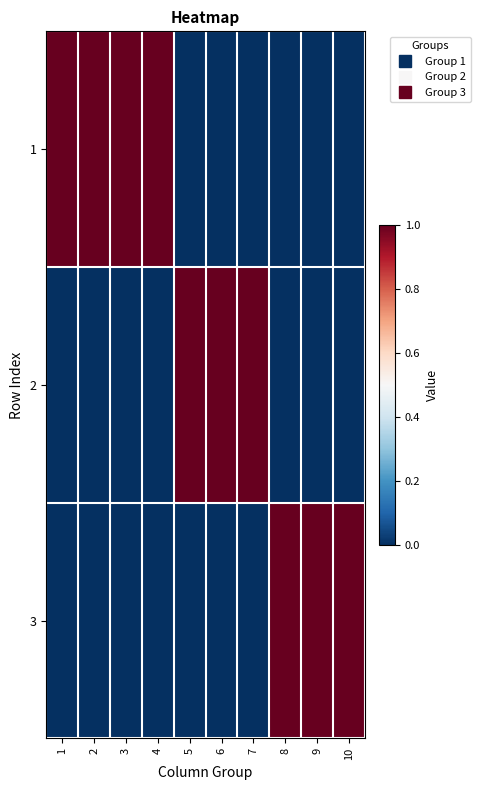

Which series has the largest range (max minus min)?

1